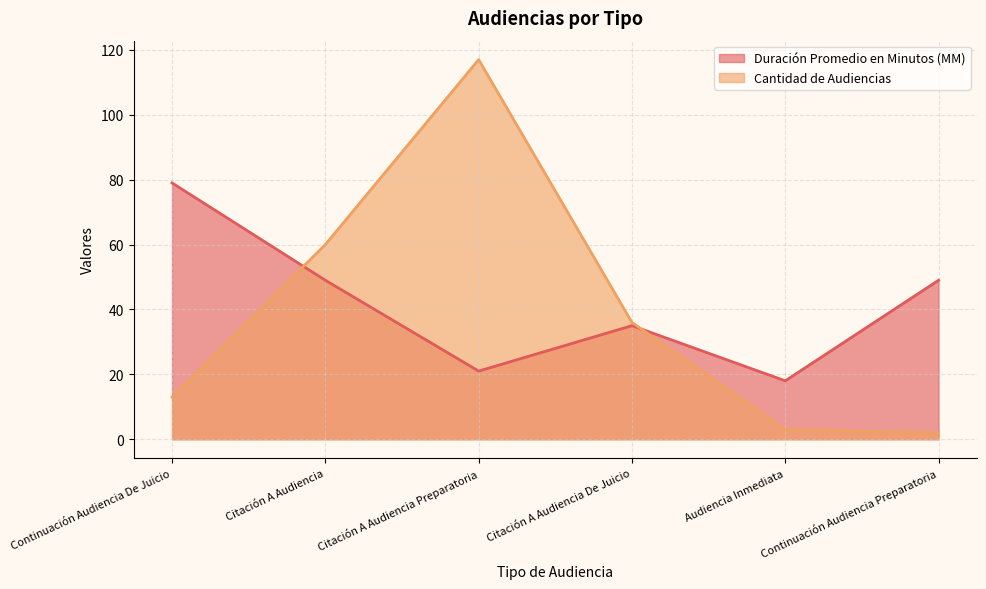

In Duración Promedio en Minutos (MM), how many points are higher than both neighbors (excluding endpoints)?

1